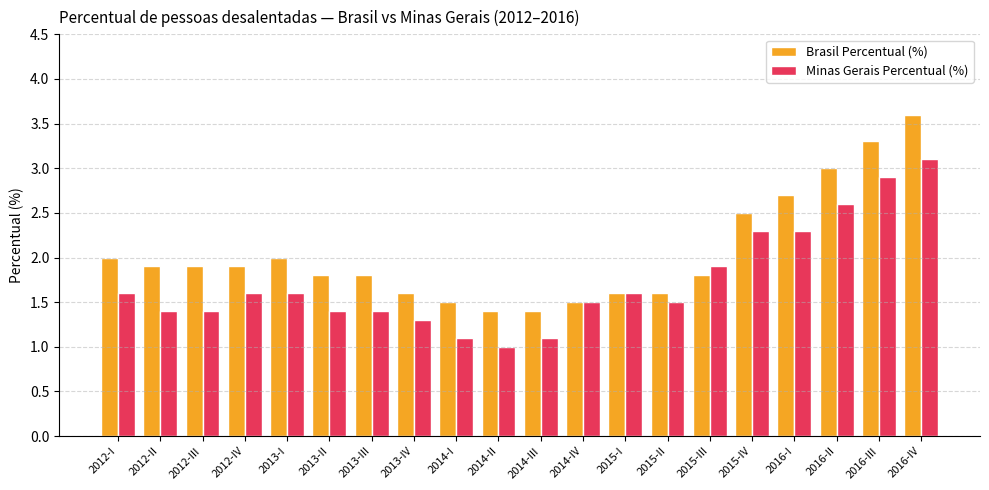

What is the minimum value for Minas Gerais Percentual (%)?

1.0